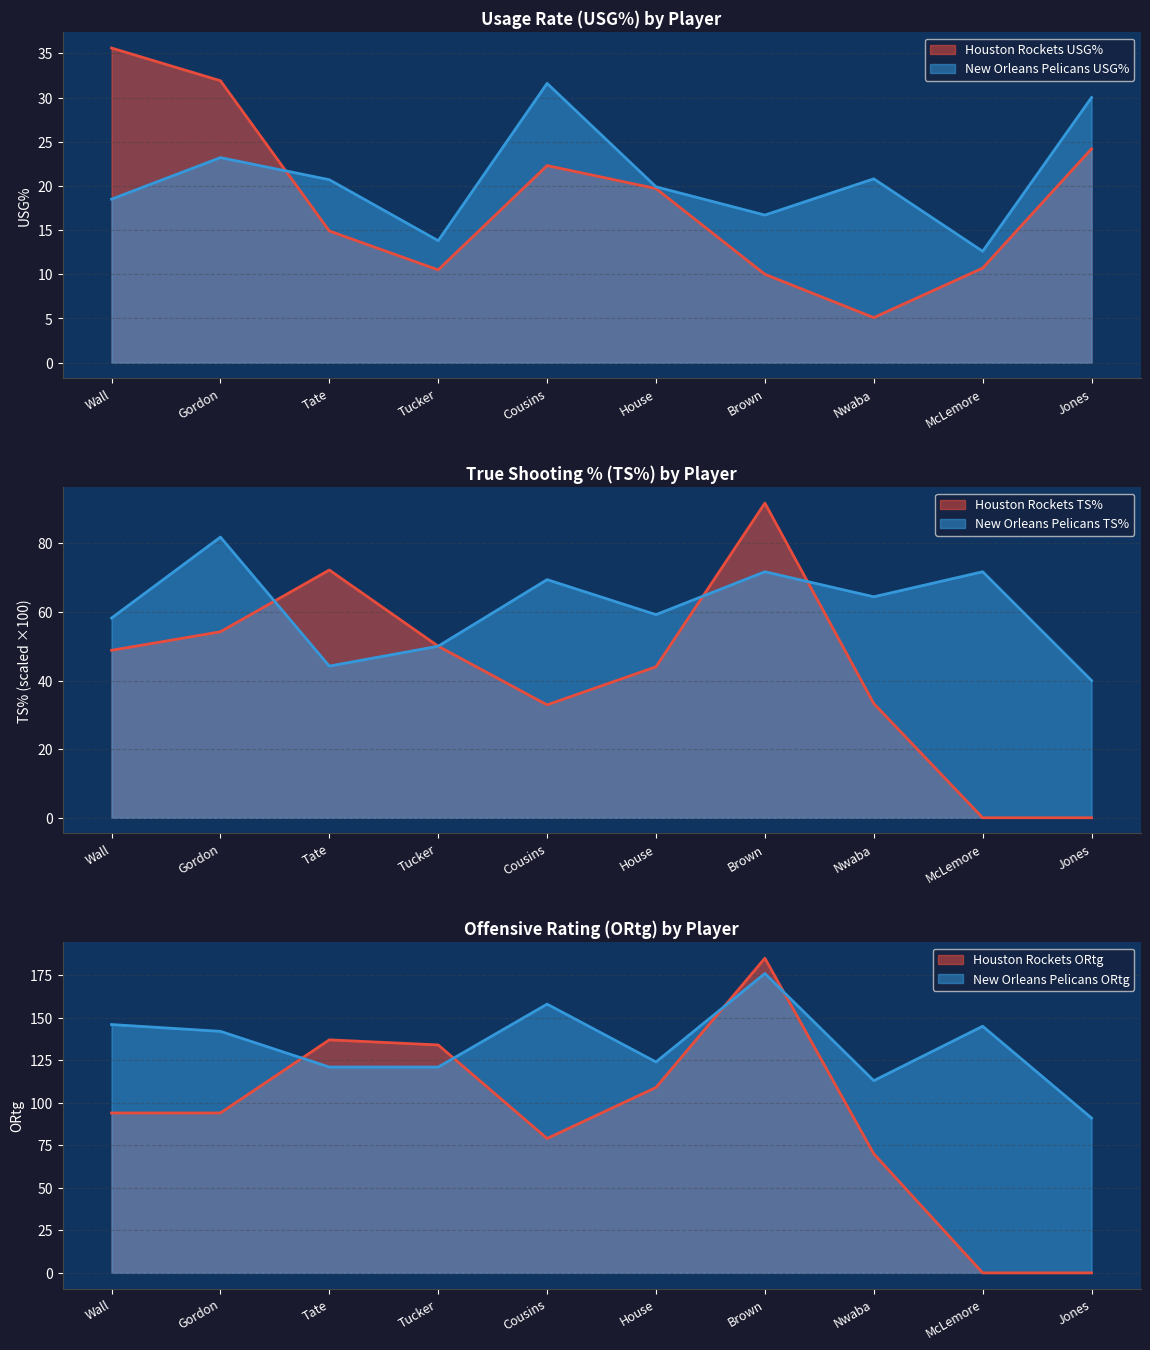

What is the sum of all New Orleans Pelicans USG% values?

207.8